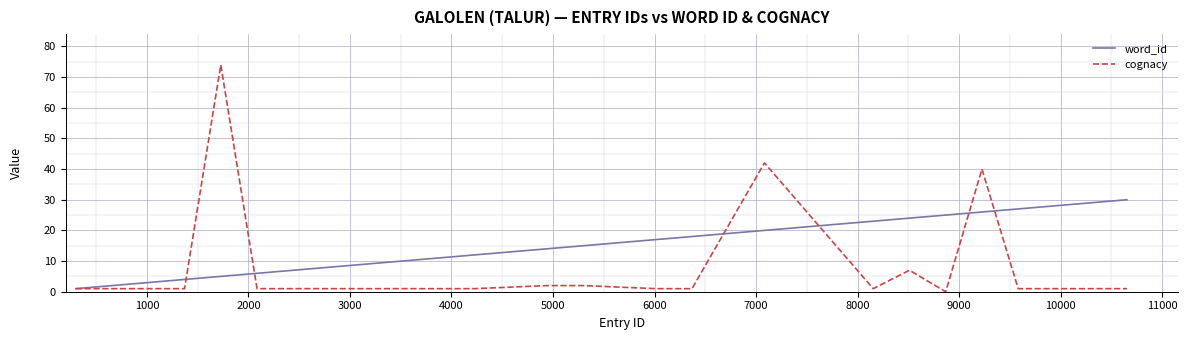

True or false: cognacy has more than 0 points higher than both neighbors.

True